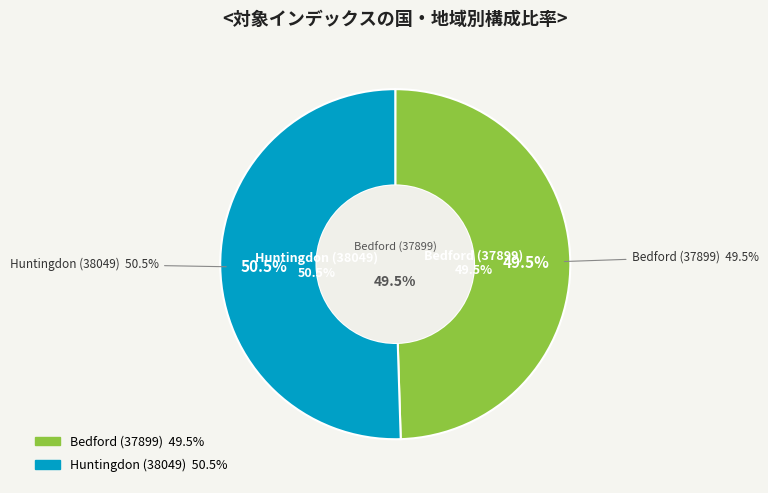

What percentage is the Bedford (37899) slice, to the nearest percent?

50%